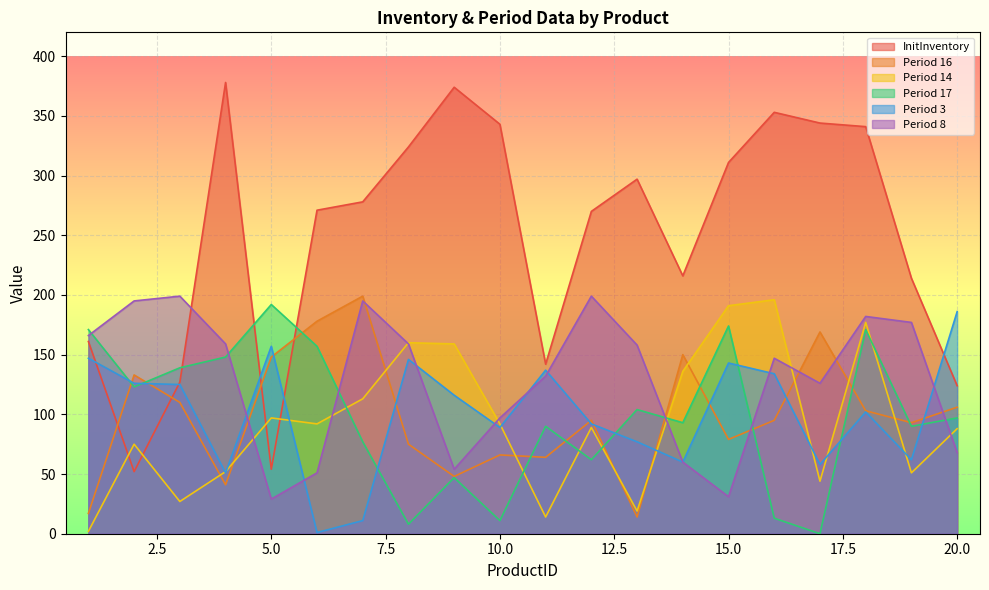

At which category is the sum across all series the highest?

18